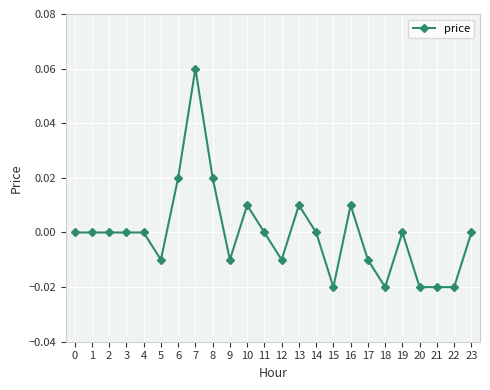

The value at 21 is -0.0. True or false?

True